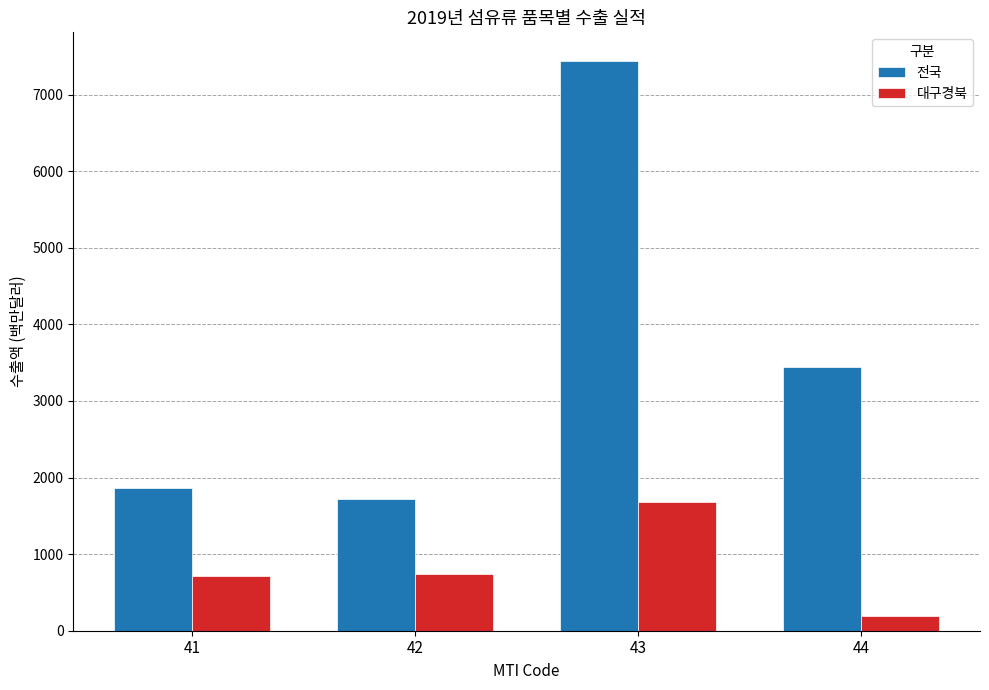

What is the sum of all 전국 values?

14477